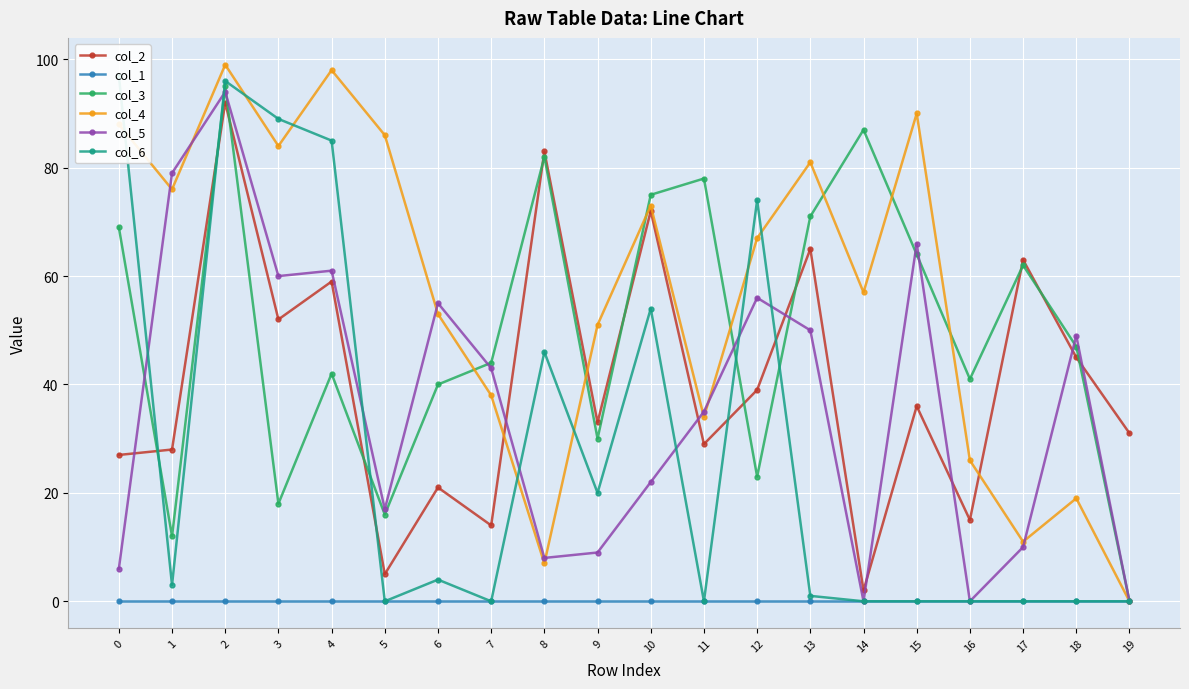

True or false: col_5 and col_1 intersect in this chart.

False